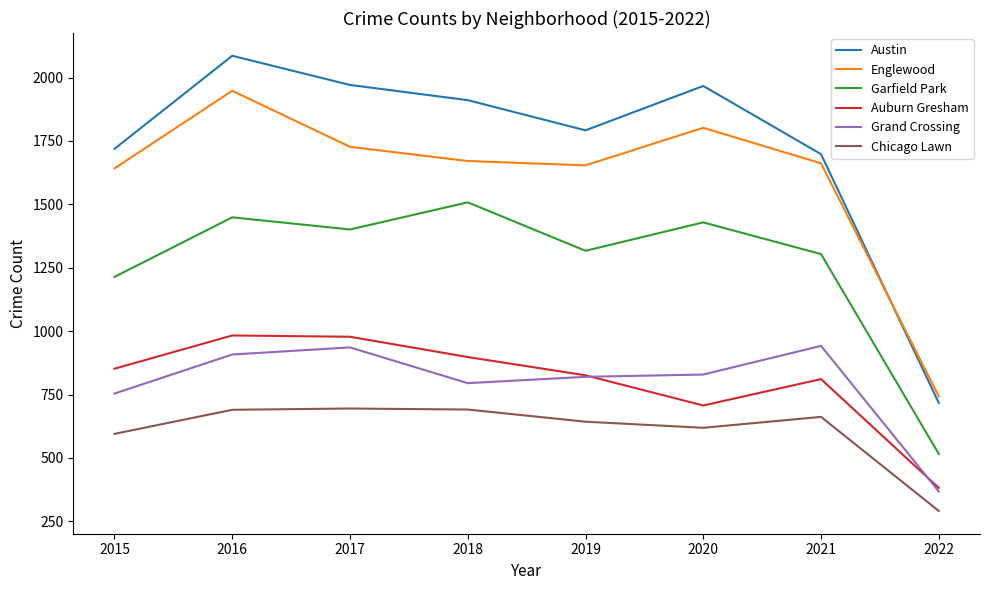

What is the minimum value shown in the chart?

291